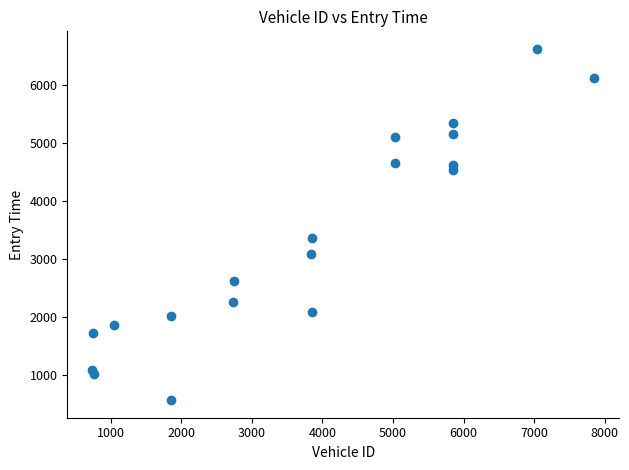

What Y value in the scatter plot is closest to 3591?

3358.3